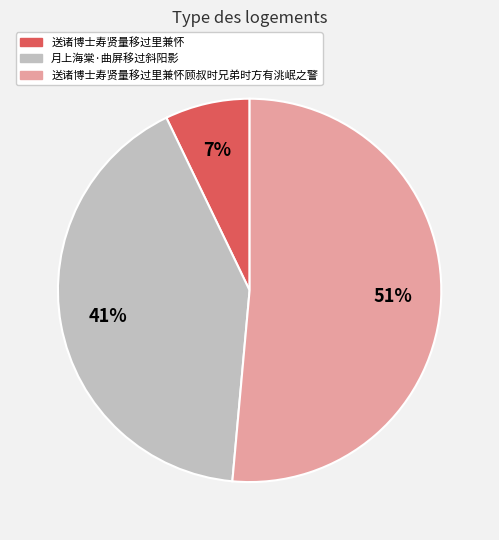

What is the ratio of the value at 送诸博士寿贤量移过里兼怀 to the value at 送诸博士寿贤量移过里兼怀顾叔时兄弟时方有洮岷之警?

0.1